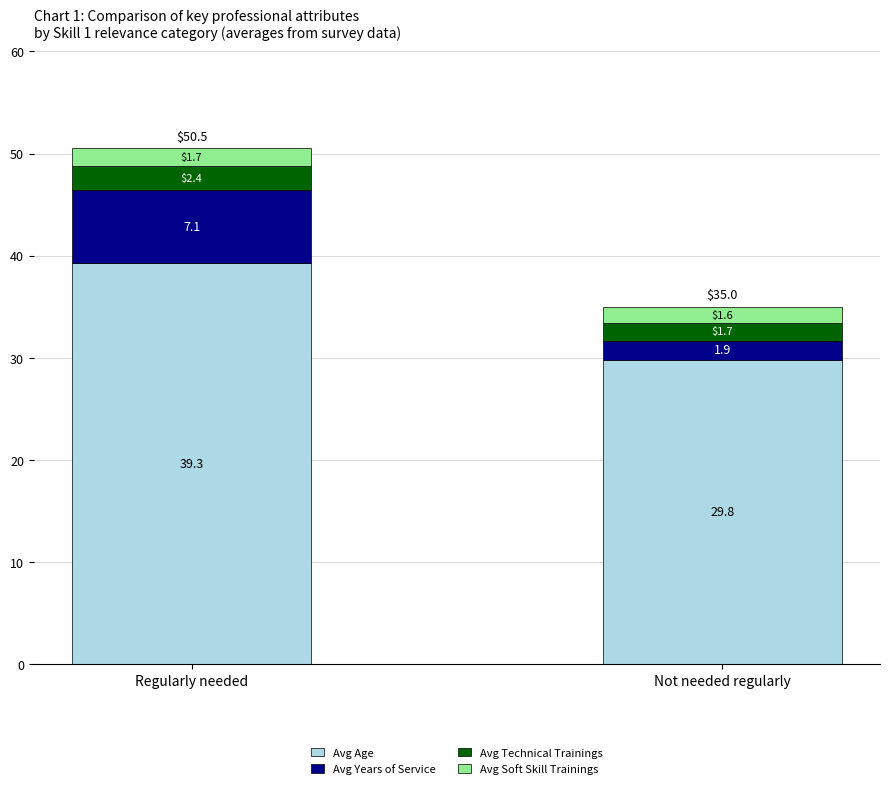

At which label is Avg Age closest to 34?

Not needed regularly